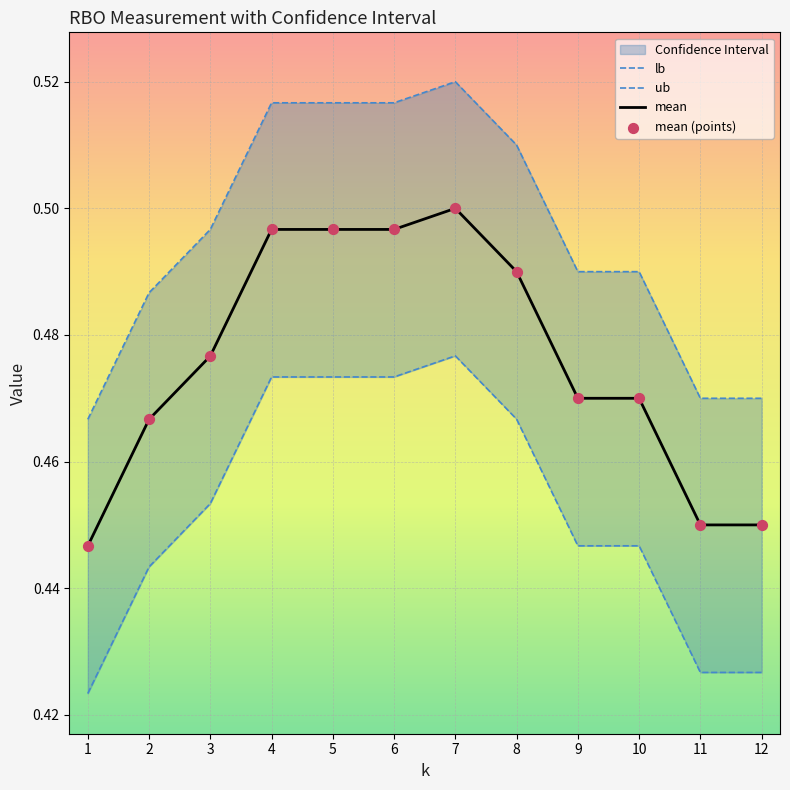

Which category has the highest value in the mean series?

7